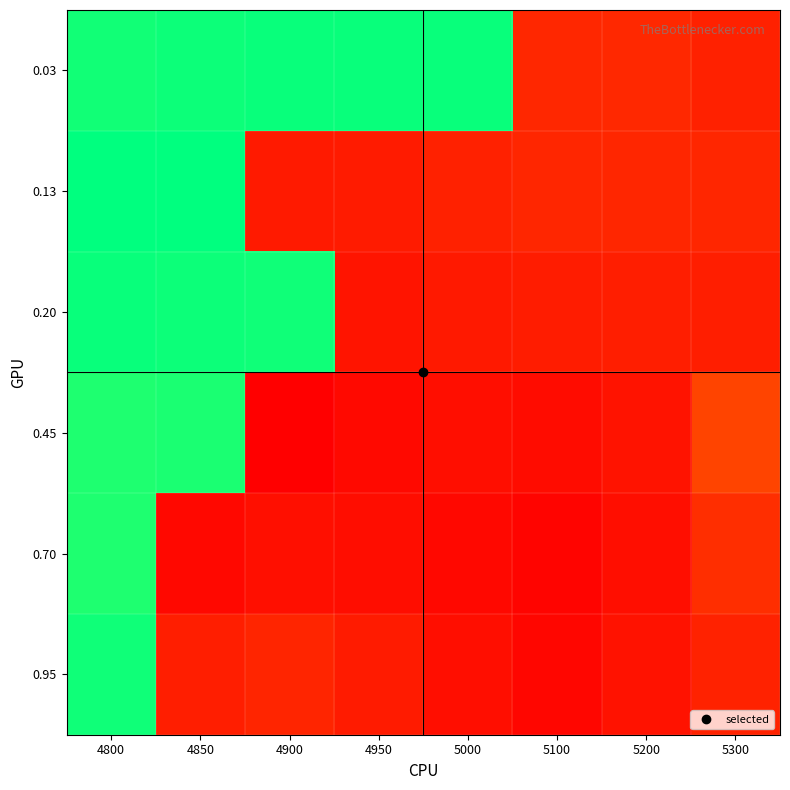

Which label corresponds to the smallest value in the chart?

4900